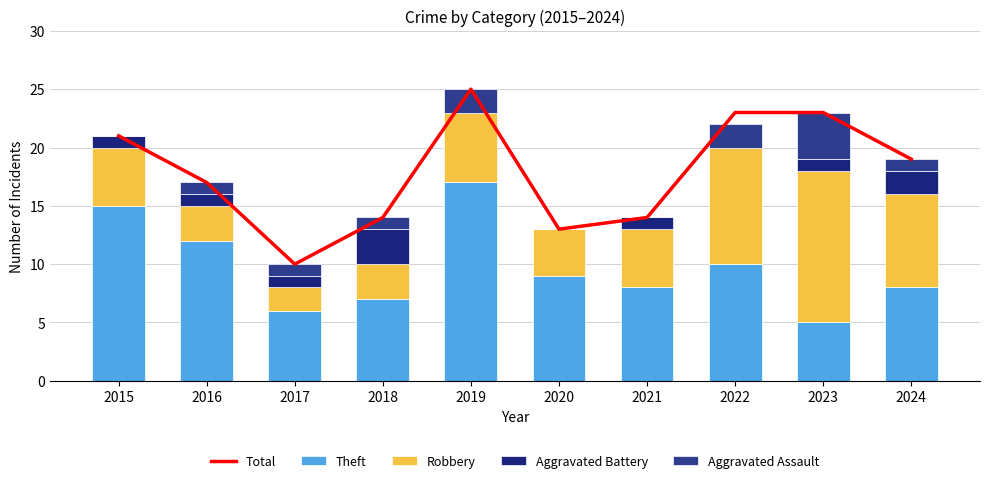

Between 2017 and 2023, which series saw the biggest shift?

Total